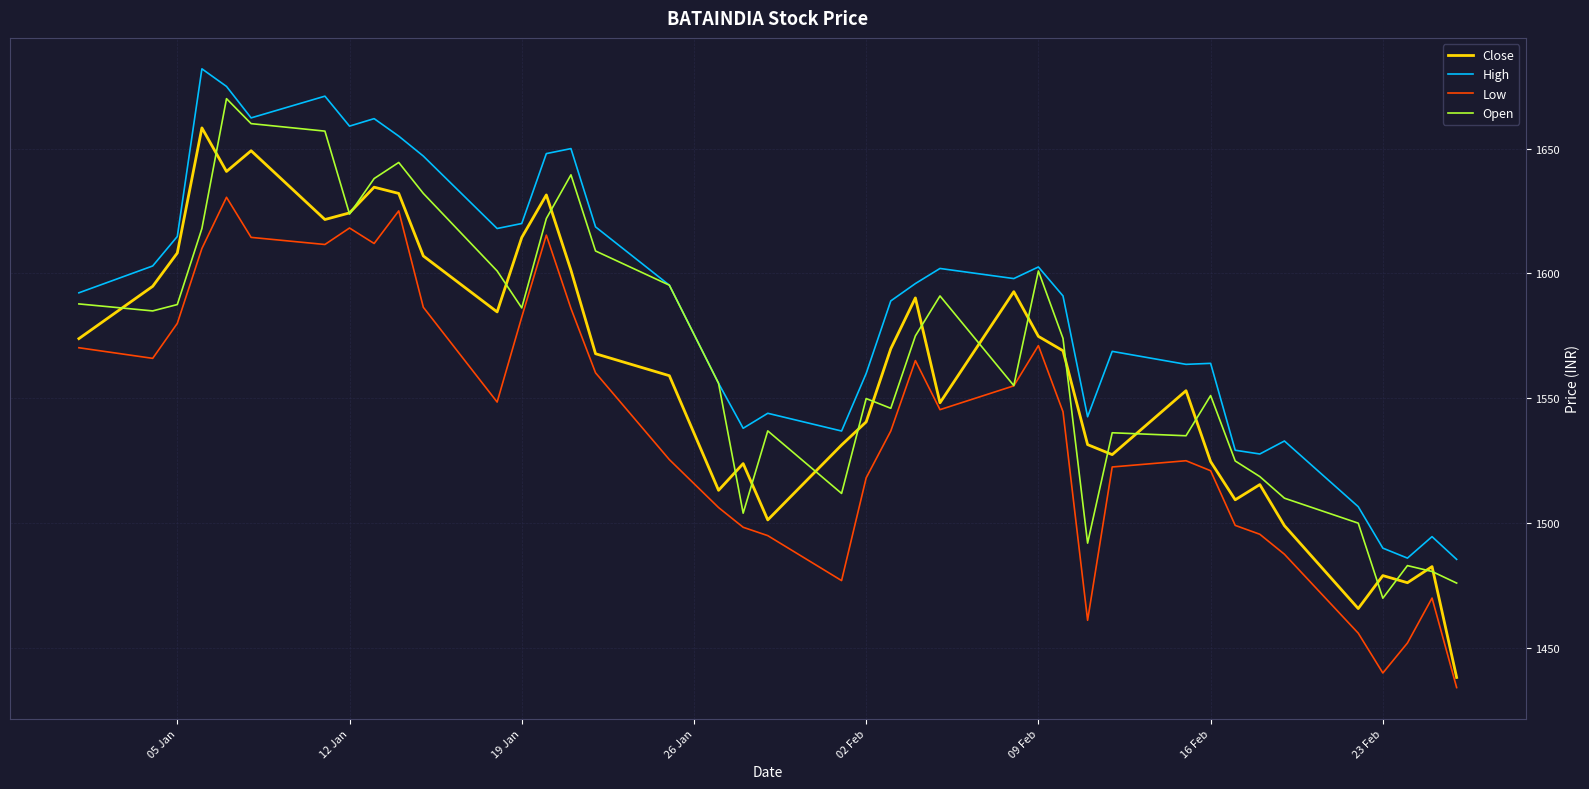

Which series has the widest spread of values?

Close